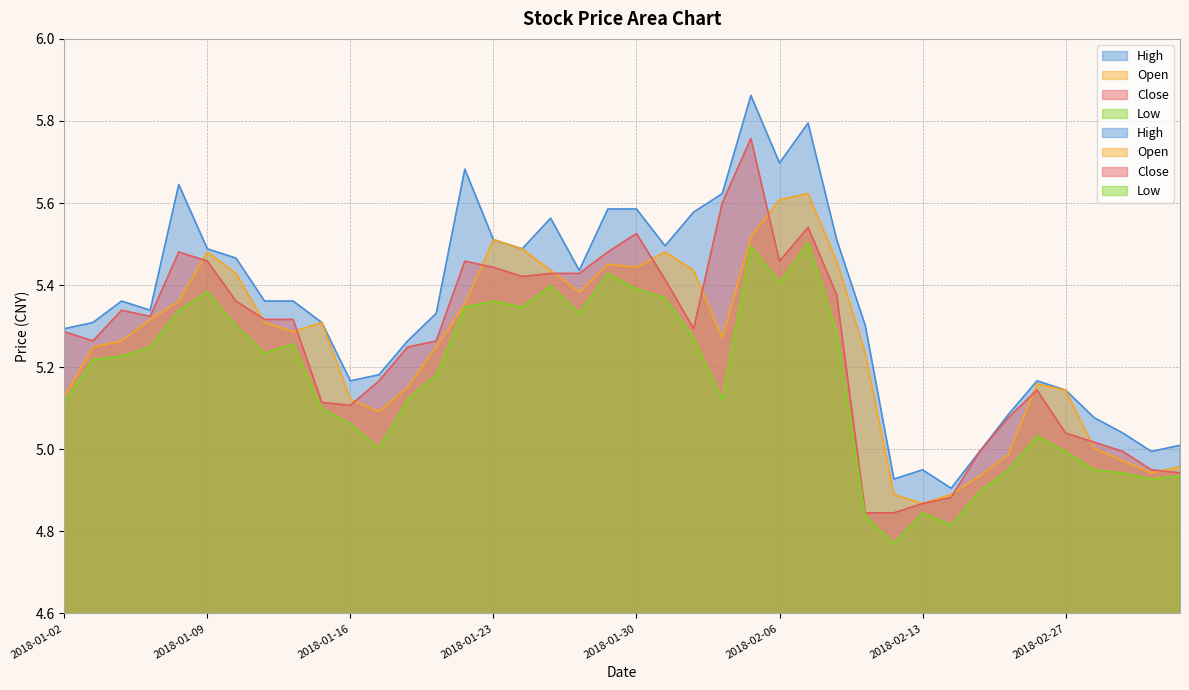

True or false: high and low intersect in this chart.

False